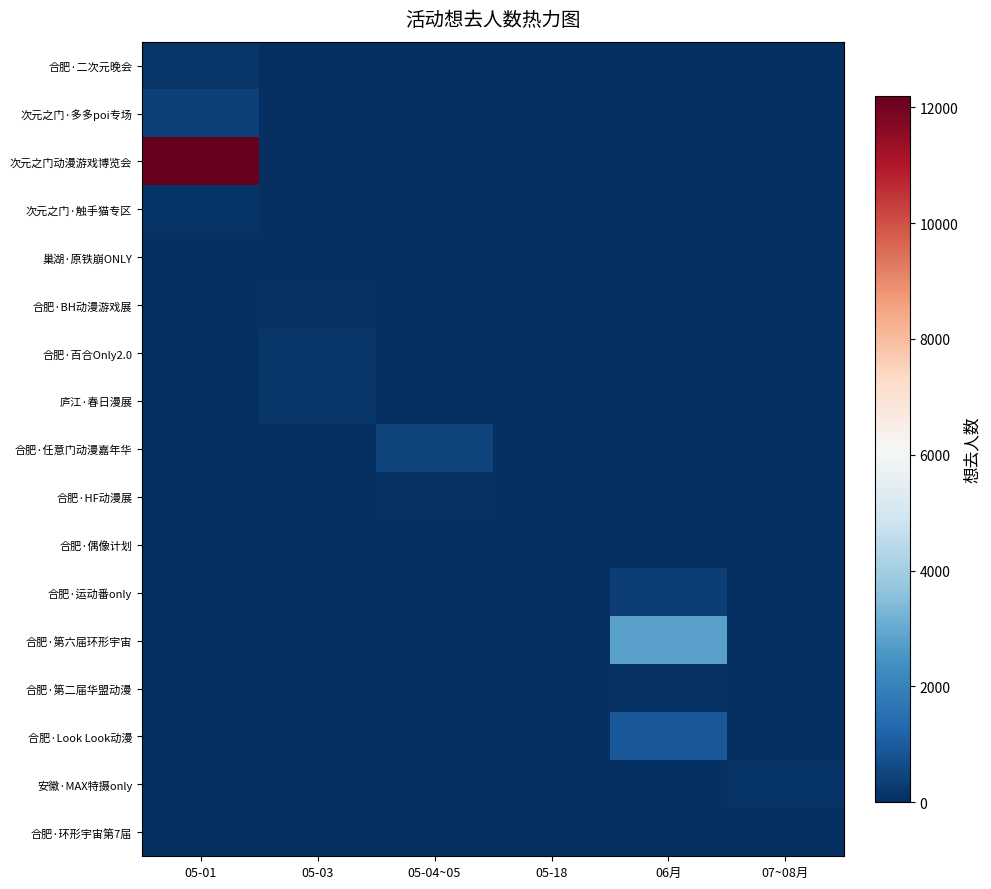

What is the greatest value displayed?

12199